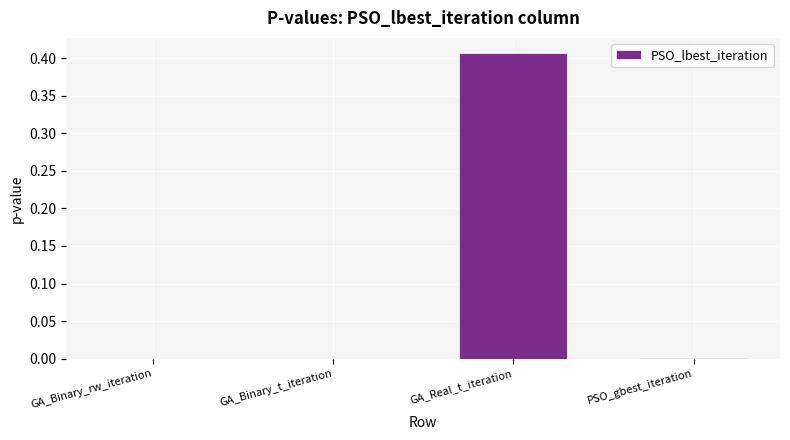

True or false: the data shows 0.0 at GA_Binary_t_iteration.

True